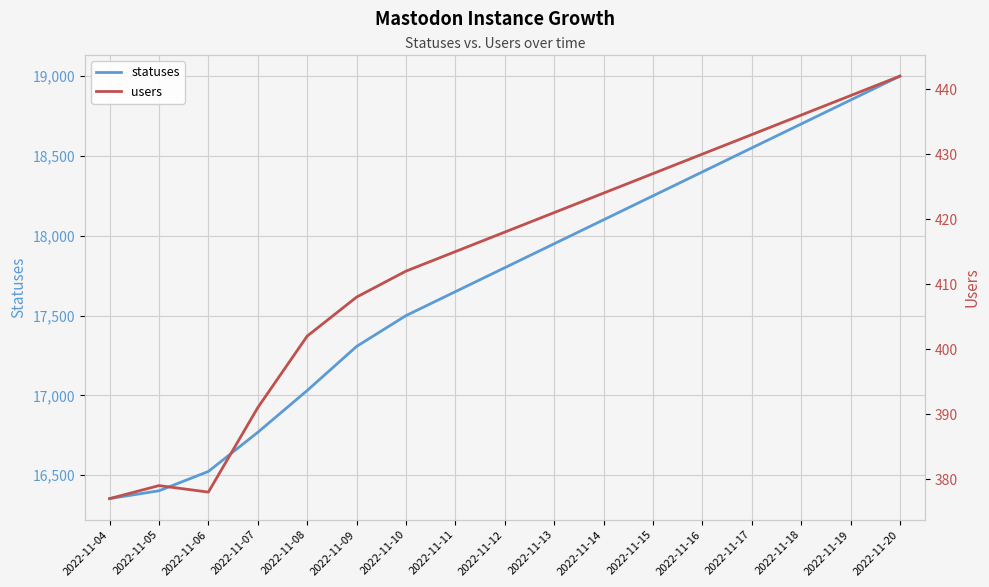

Reading left to right, what are all the values shown in this chart?

statuses: 2022-11-04=16354	2022-11-05=16403	2022-11-06=16524	2022-11-07=16769	2022-11-08=17031	2022-11-09=17307	2022-11-10=17500	2022-11-11=17650	2022-11-12=17800	2022-11-13=17950	2022-11-14=18100	2022-11-15=18250	2022-11-16=18400	2022-11-17=18550	2022-11-18=18700	2022-11-19=18850	2022-11-20=19000
users: 2022-11-04=377	2022-11-05=379	2022-11-06=378	2022-11-07=391	2022-11-08=402	2022-11-09=408	2022-11-10=412	2022-11-11=415	2022-11-12=418	2022-11-13=421	2022-11-14=424	2022-11-15=427	2022-11-16=430	2022-11-17=433	2022-11-18=436	2022-11-19=439	2022-11-20=442